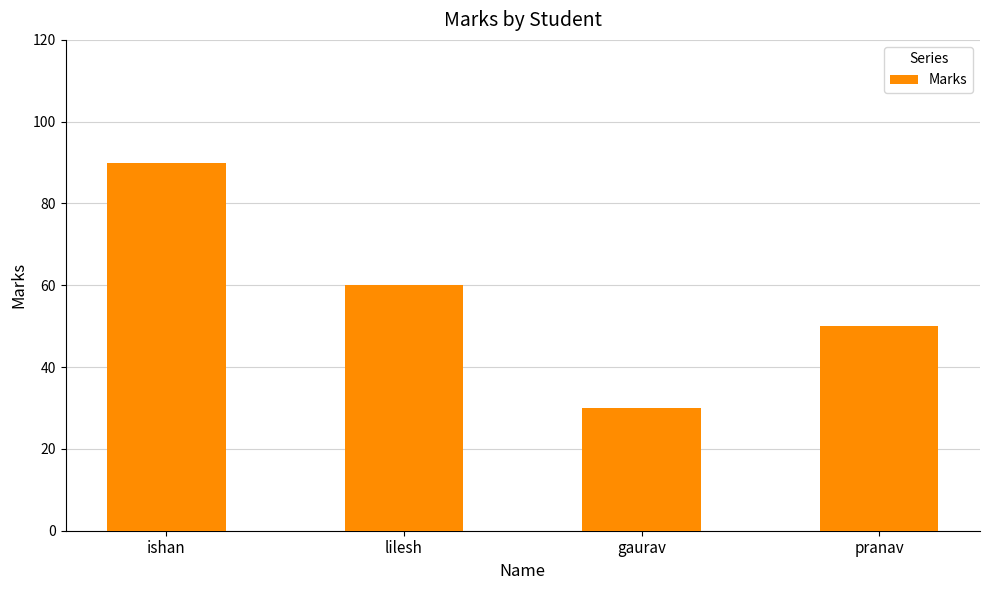

What is the label of the 1st bar from the right?

pranav